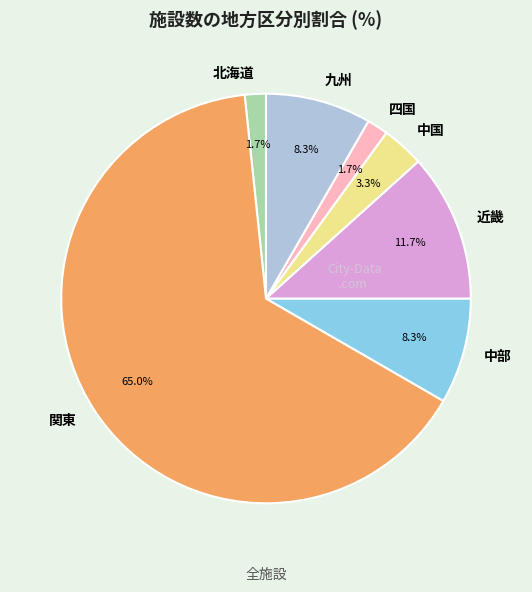

What is the largest slice in the pie chart?

関東